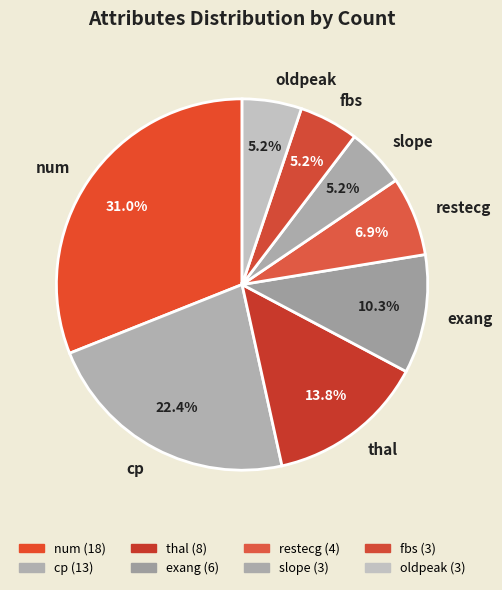

True or false: restecg accounts for 7% of the total.

True